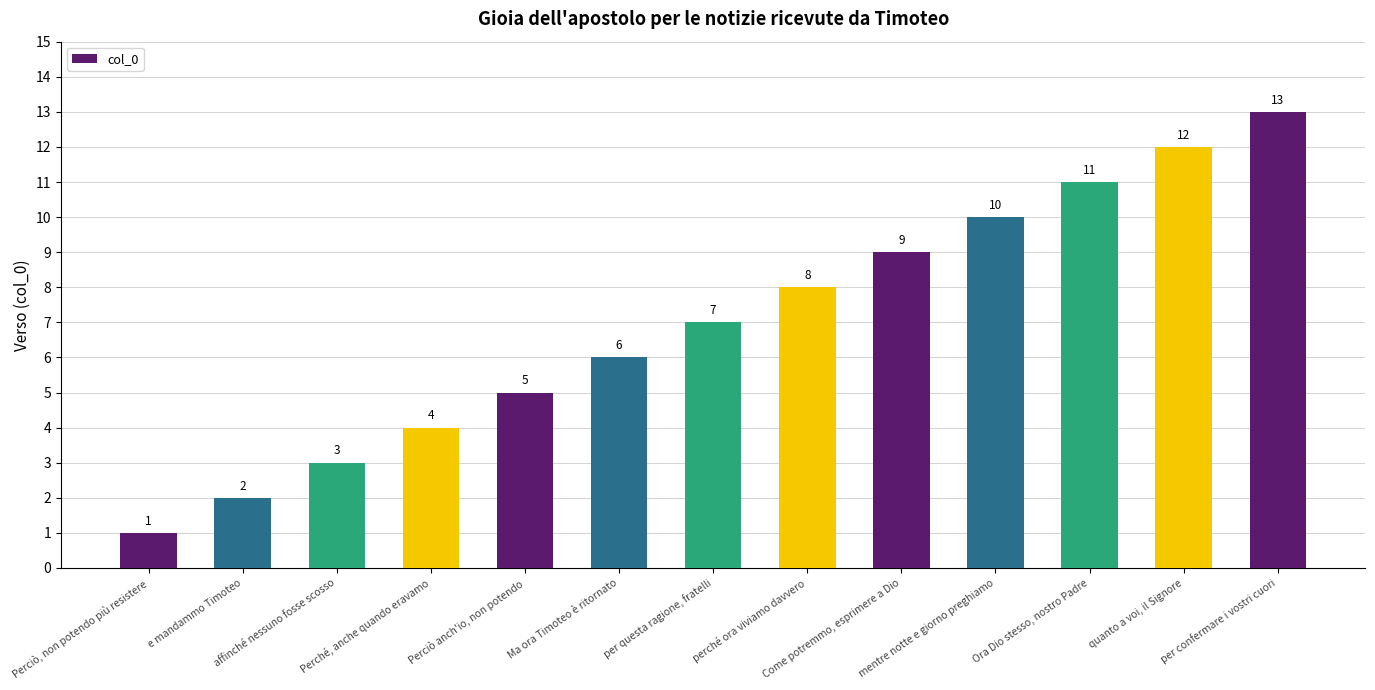

Are the bars grouped side by side (vs. stacked)?

No